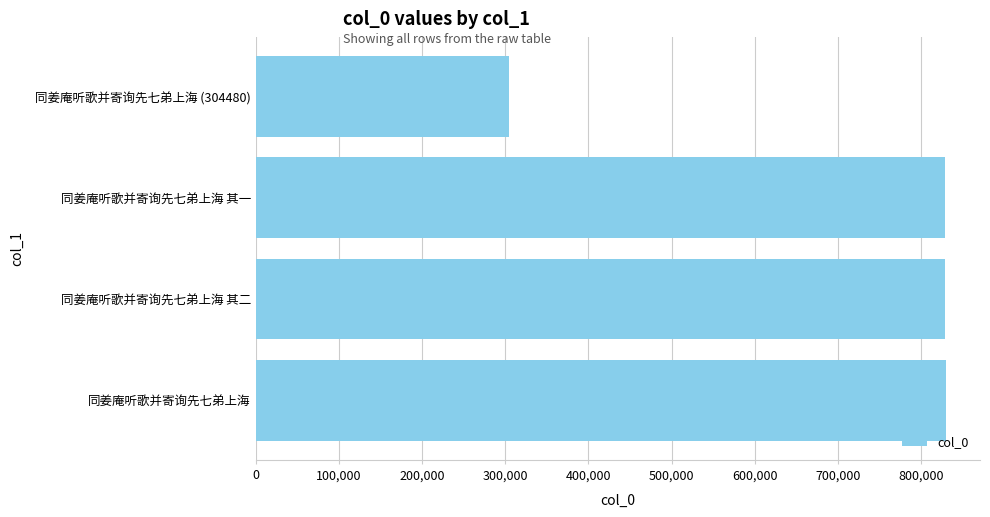

Approximately how many times larger is the value at 同姜庵听歌并寄询先七弟上海 (304480) compared to 同姜庵听歌并寄询先七弟上海?

0.4